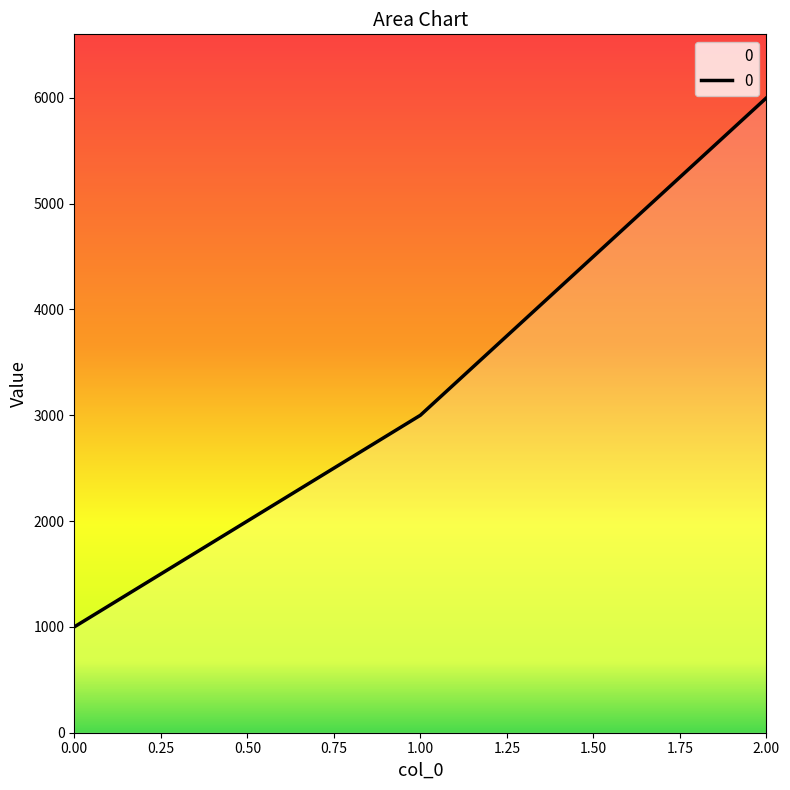

What is the average value?

3333